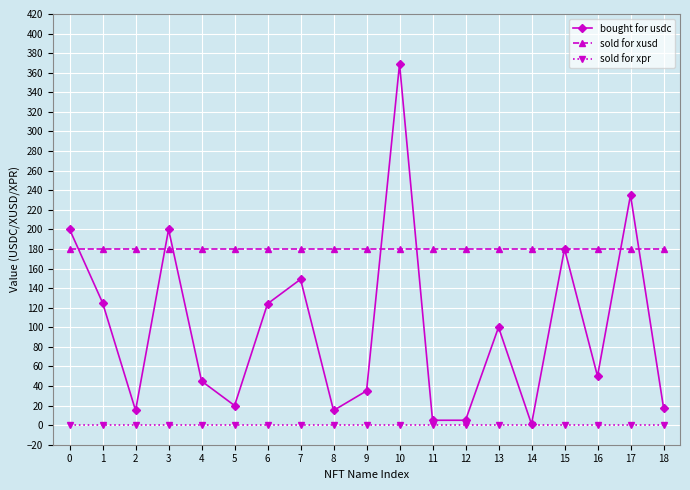

Which label corresponds to the largest value in the chart?

10